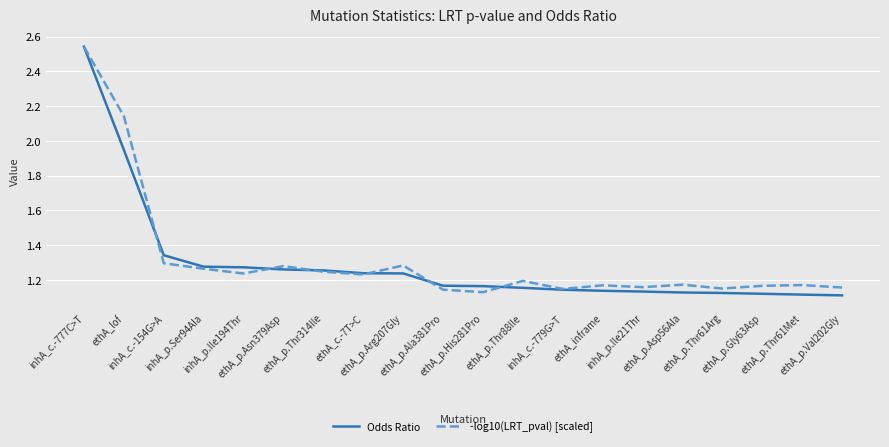

Rank the series by their maximum value, from highest to lowest.

Odds Ratio, -log10(LRT_pval) [scaled]